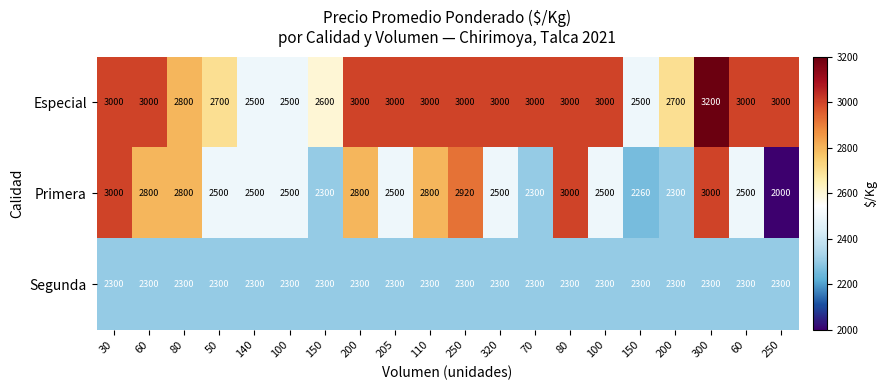

How many data points in Primera are less than 2500?

5